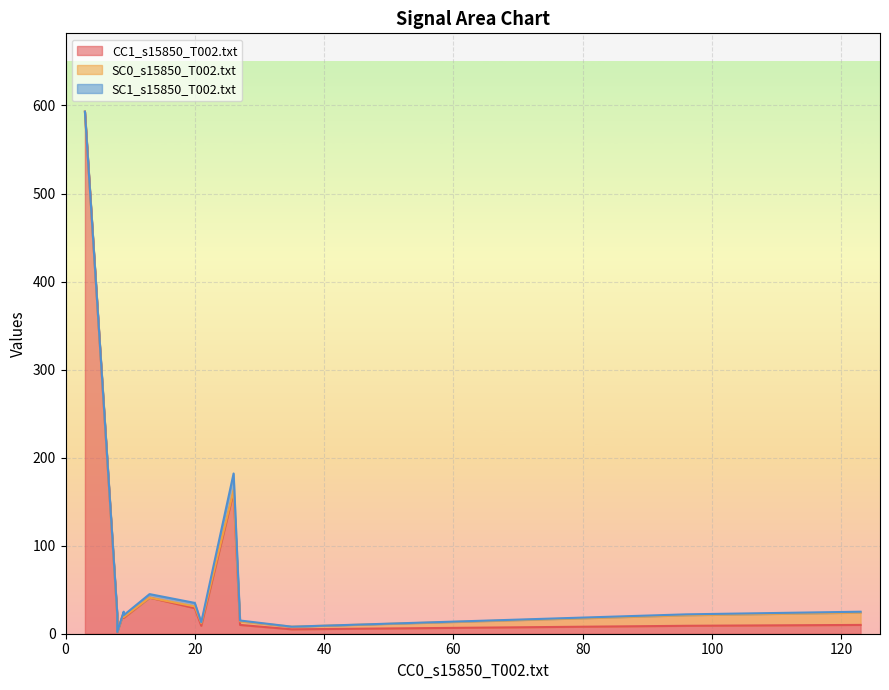

What are all the series names shown in the legend?

CC1_s15850_T002.txt, SC0_s15850_T002.txt, SC1_s15850_T002.txt